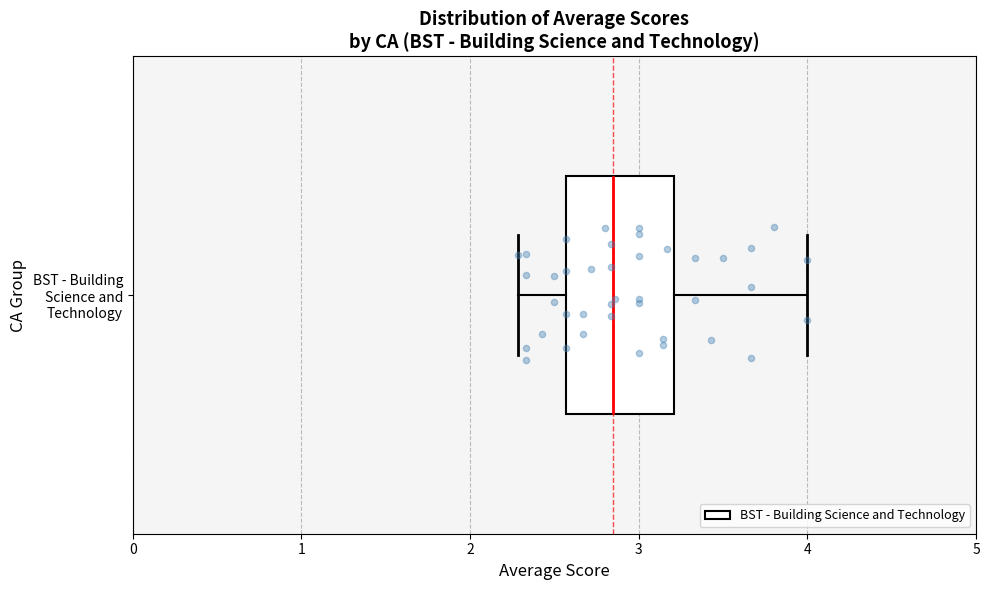

Where does the left whisker of the box for BST - Building Science and Technology end on the x-axis? The values are not printed on the chart, so give them approximately, as read against the axis.

2.3